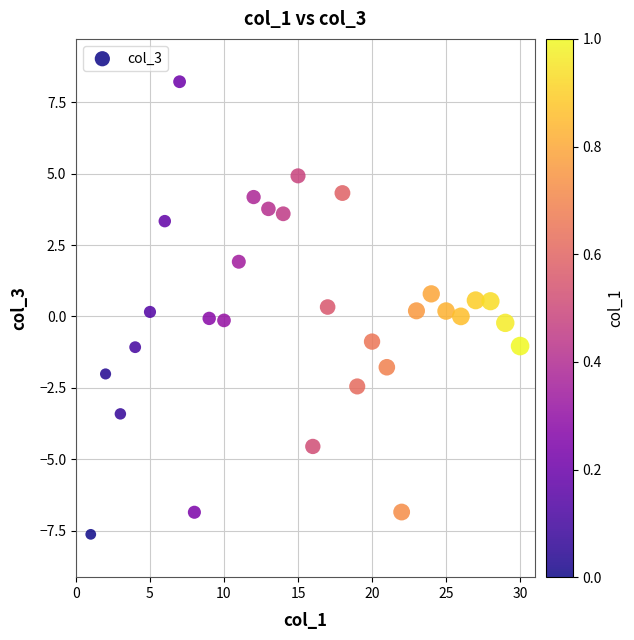

What is the range of Y values (max minus min)?

15.9